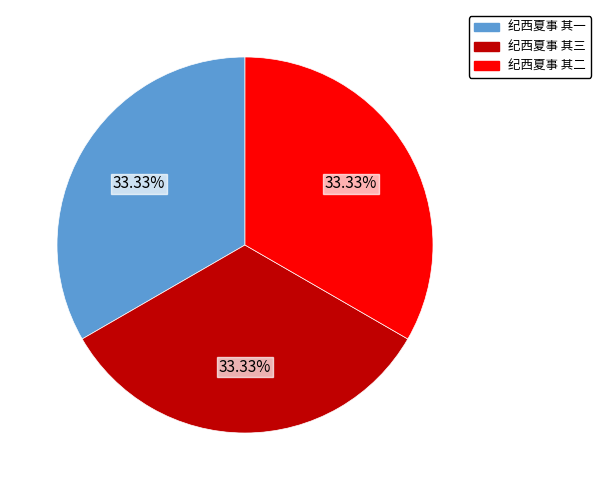

To the nearest percent, what portion does 纪西夏事 其一 represent?

33%